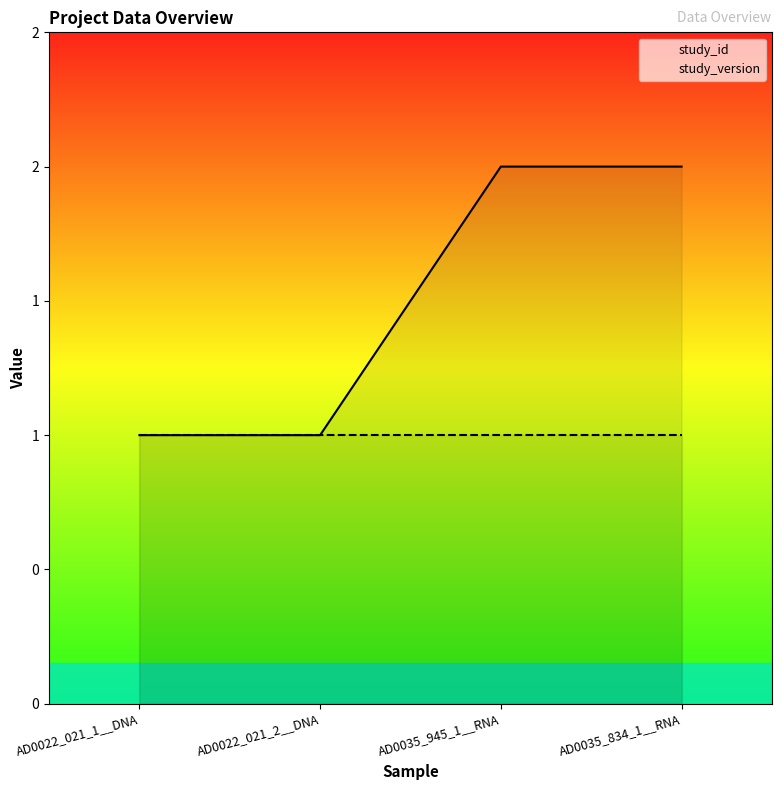

True or false: study_version has a value of 2 at AD0022_021_2__DNA.

False